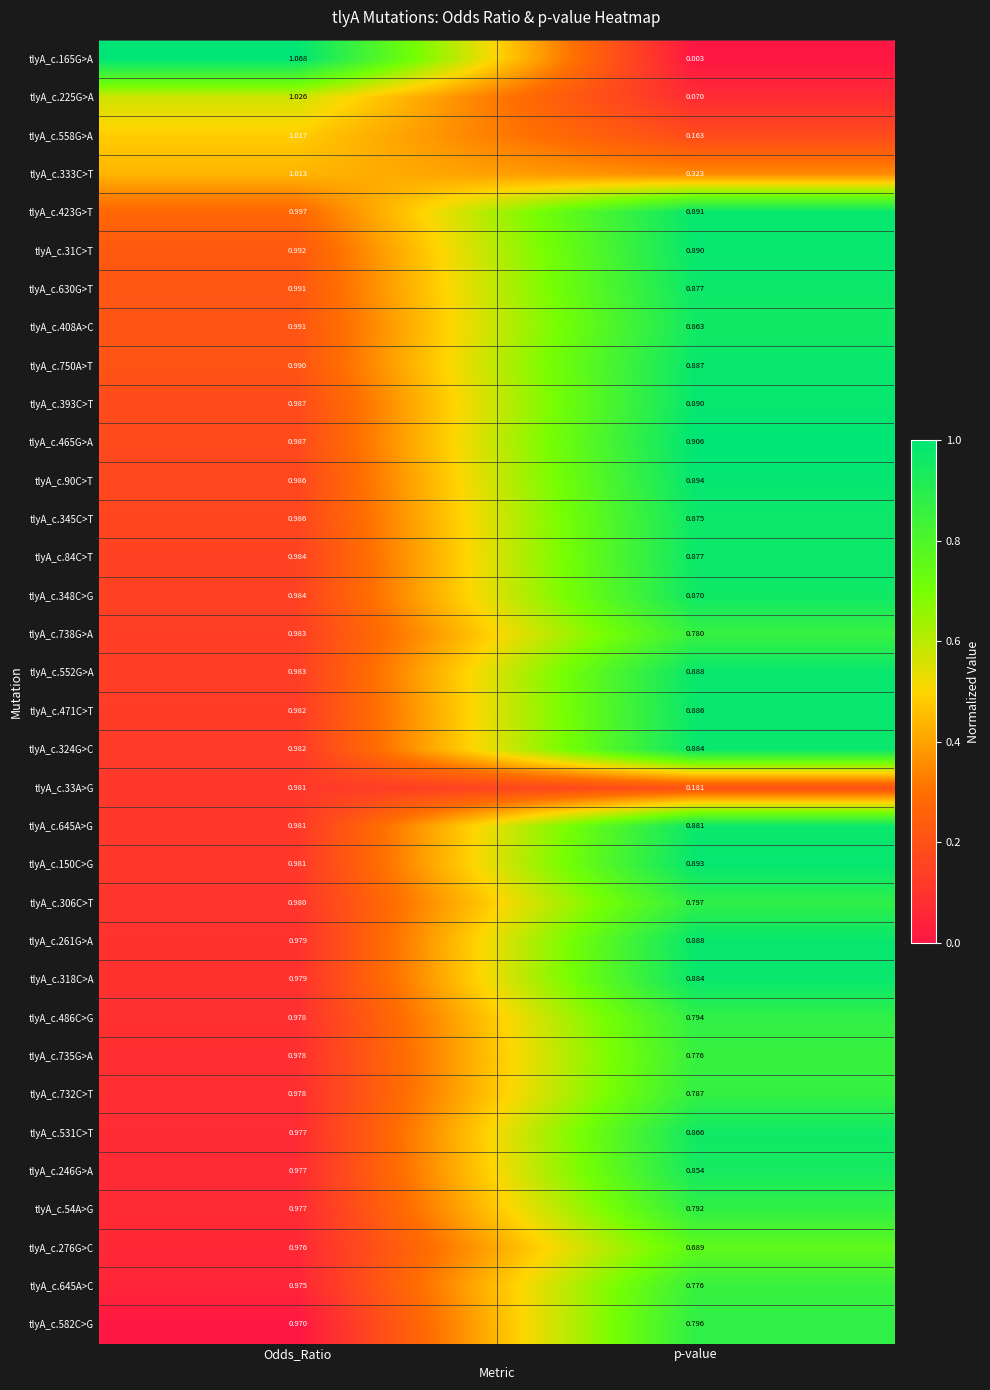

Rank the categories by tlyA_c.423G>T value from highest to lowest.

p-value, Odds_Ratio